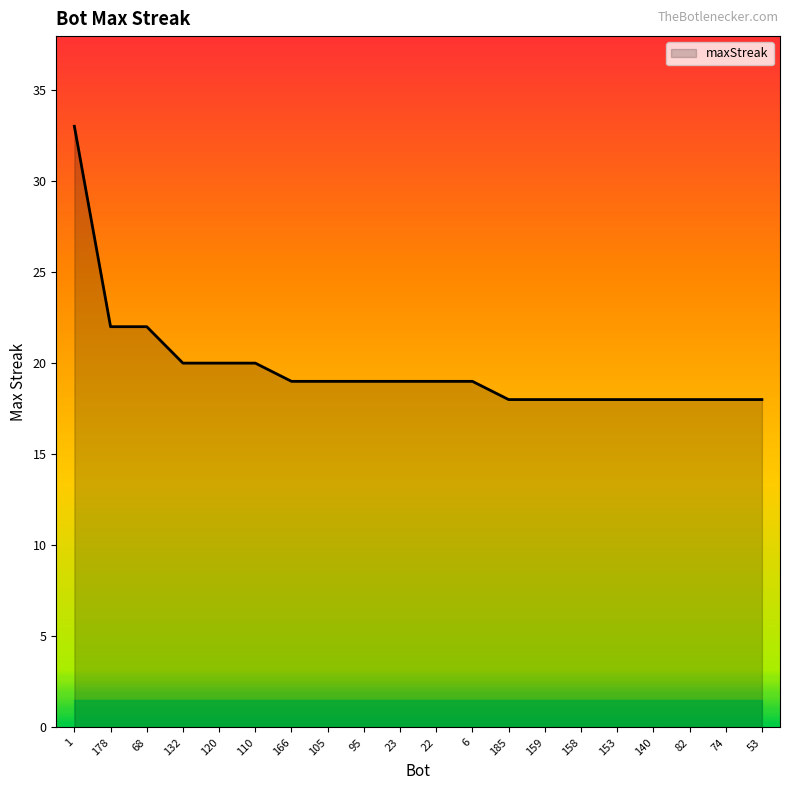

What is the sum of the values at 74 and 159?

36